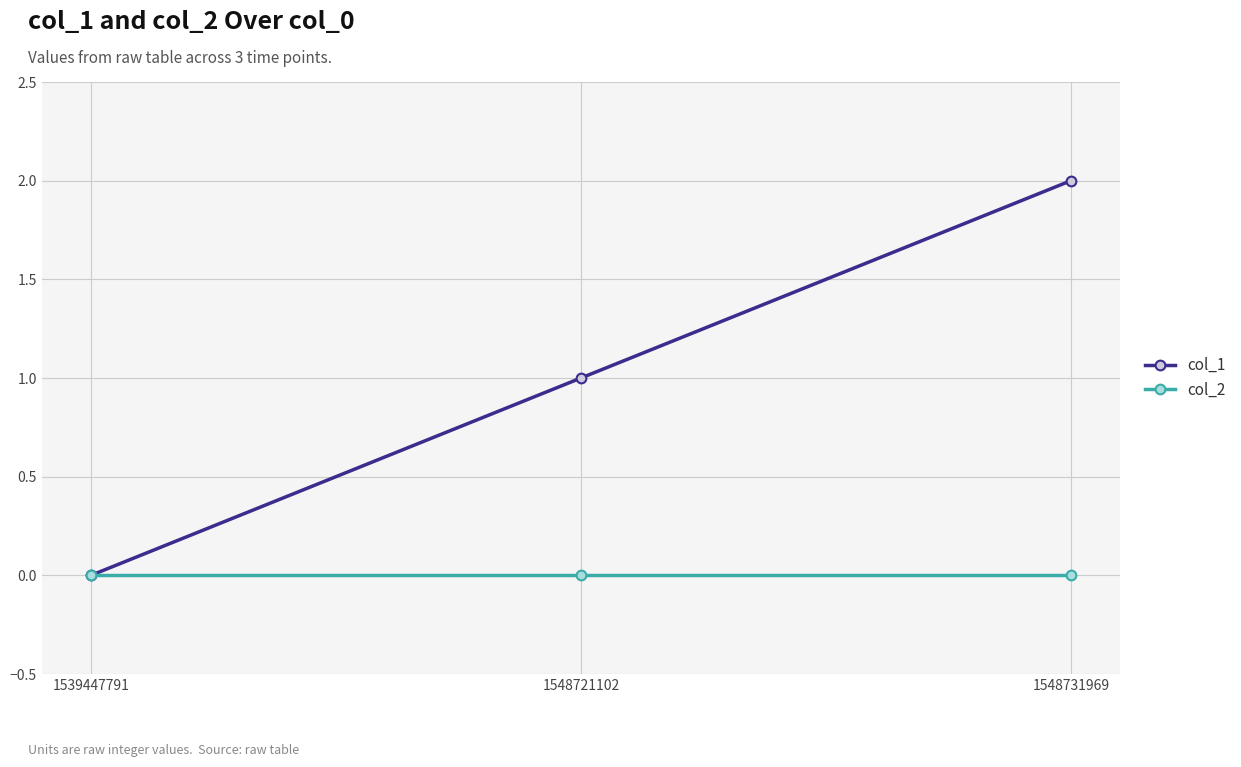

Reading left to right, what are all the values shown in this chart?

col_1: 0	1	2
col_2: 0	0	0